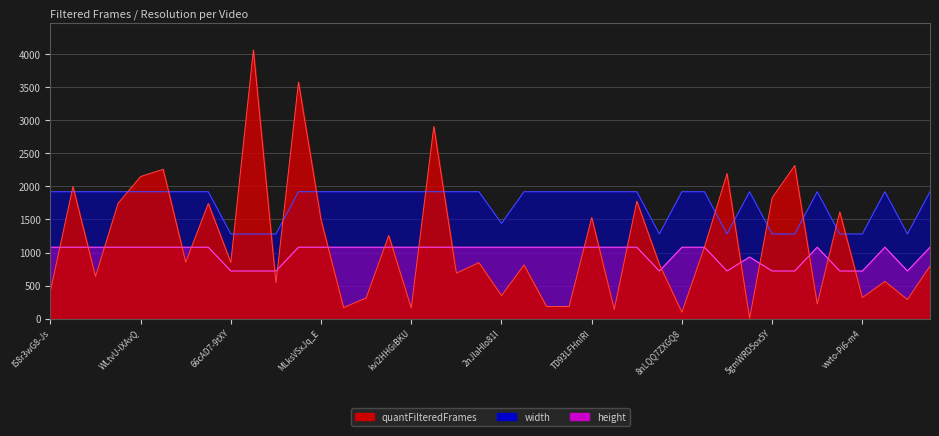

What is the difference between the second highest and second lowest values in the height series?

360